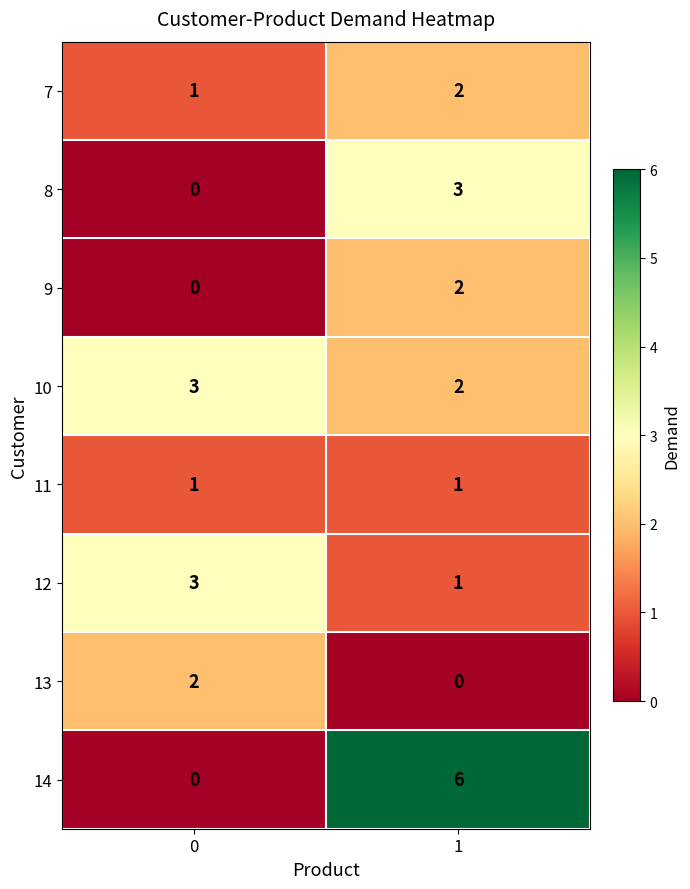

Is the value of 13 at 0 greater than the value of 12 at 0?

No